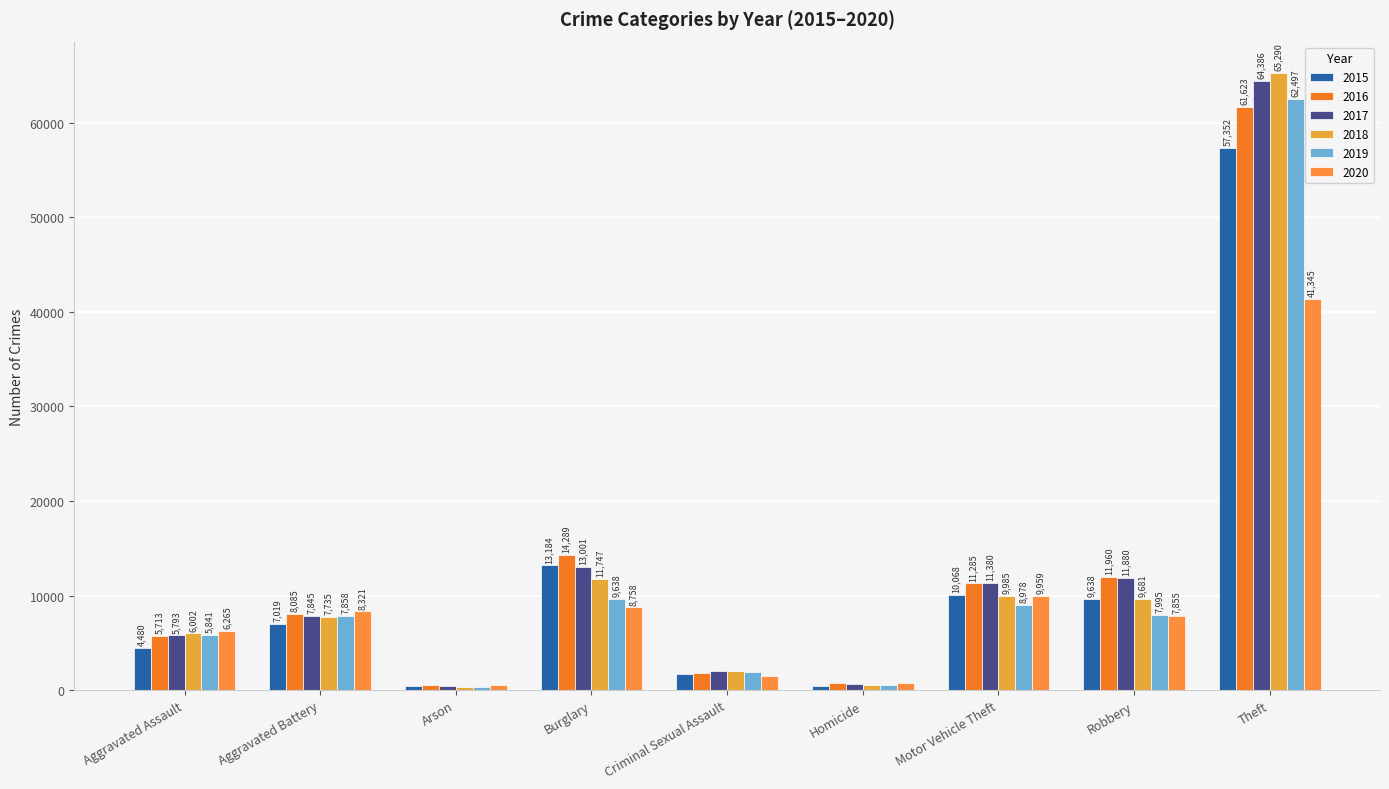

Reading left to right, extract all data points from this chart.

2015: Aggravated Assault=4480	Aggravated Battery=7019	Arson=448	Burglary=13184	Criminal Sexual Assault=1704	Homicide=496	Motor Vehicle Theft=10068	Robbery=9638	Theft=57352
2016: Aggravated Assault=5713	Aggravated Battery=8085	Arson=515	Burglary=14289	Criminal Sexual Assault=1856	Homicide=786	Motor Vehicle Theft=11285	Robbery=11960	Theft=61623
2017: Aggravated Assault=5793	Aggravated Battery=7845	Arson=444	Burglary=13001	Criminal Sexual Assault=1982	Homicide=672	Motor Vehicle Theft=11380	Robbery=11880	Theft=64386
2018: Aggravated Assault=6002	Aggravated Battery=7735	Arson=373	Burglary=11747	Criminal Sexual Assault=2044	Homicide=588	Motor Vehicle Theft=9985	Robbery=9681	Theft=65290
2019: Aggravated Assault=5841	Aggravated Battery=7858	Arson=376	Burglary=9638	Criminal Sexual Assault=1921	Homicide=499	Motor Vehicle Theft=8978	Robbery=7995	Theft=62497
2020: Aggravated Assault=6265	Aggravated Battery=8321	Arson=588	Burglary=8758	Criminal Sexual Assault=1496	Homicide=787	Motor Vehicle Theft=9959	Robbery=7855	Theft=41345